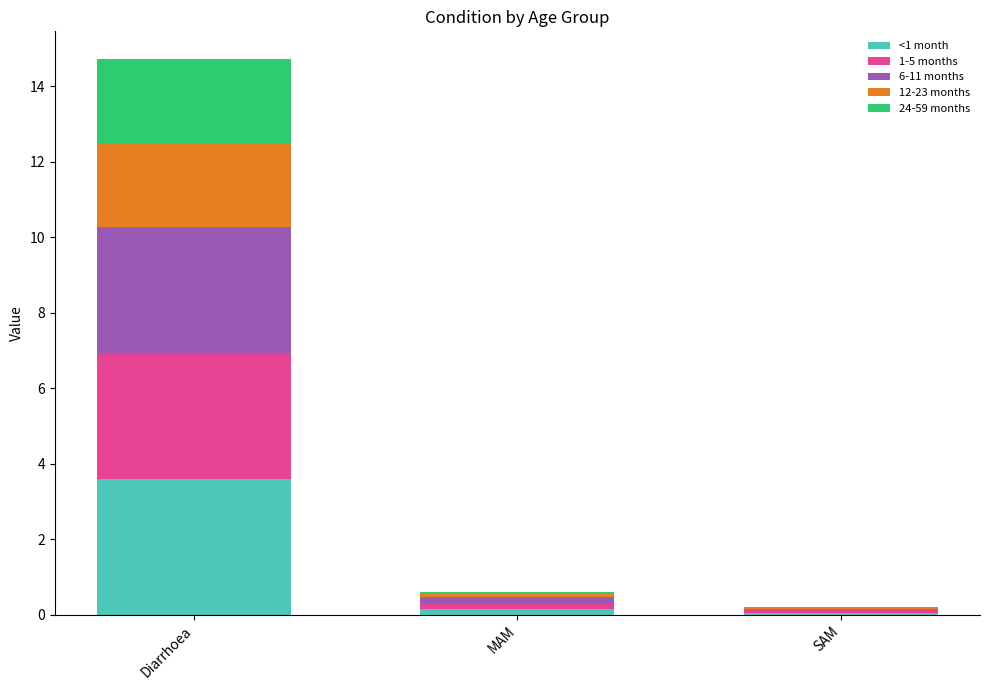

What is the highest value of the <1 month series?

3.6